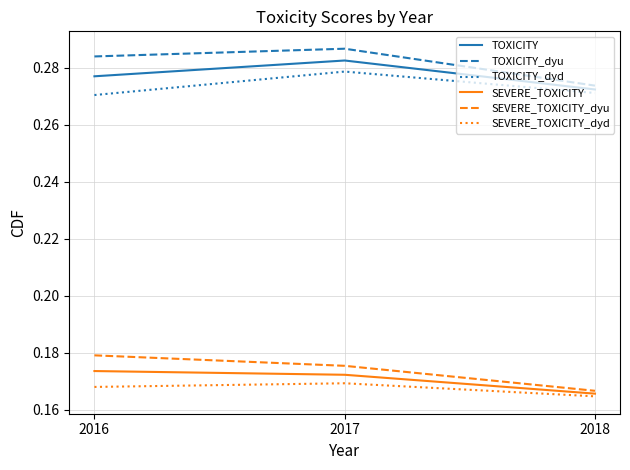

How many series are shown in this chart?

6